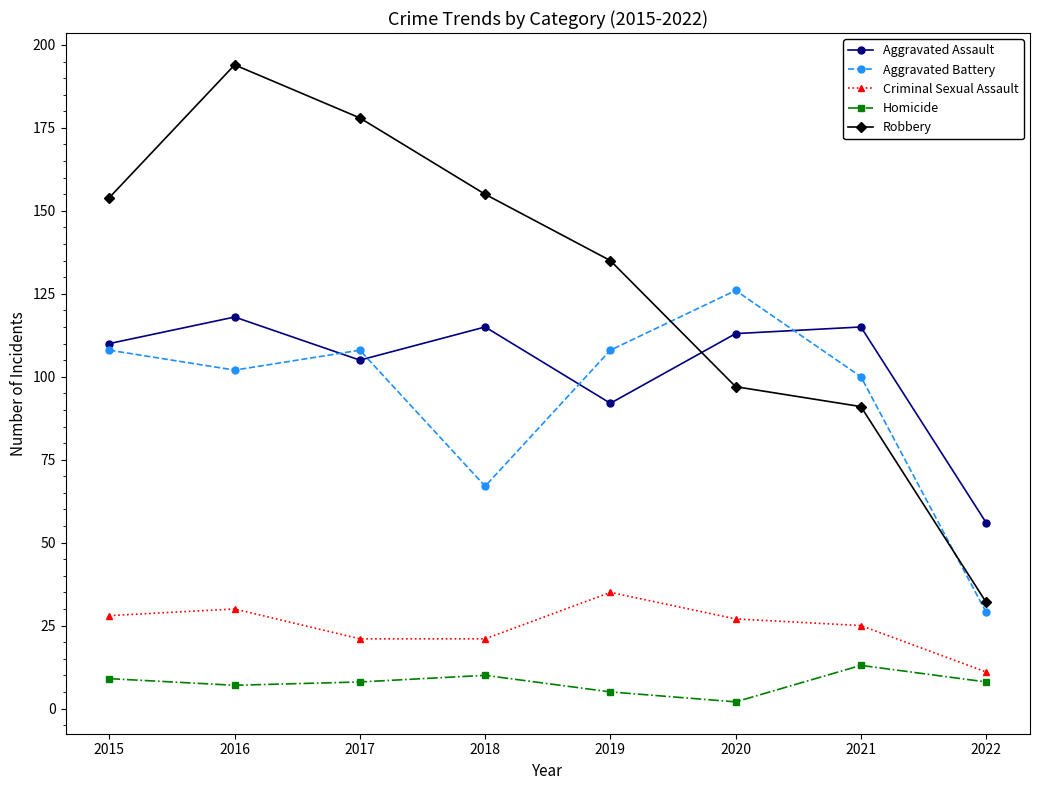

What is the value of the Homicide point at the 7th from the left?

13